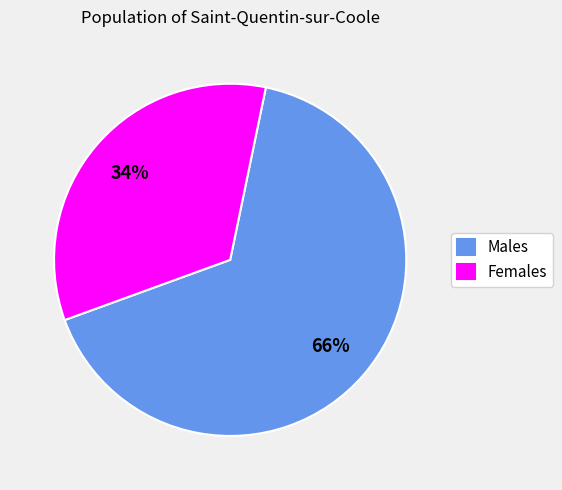

True or false: Females accounts for 34% of the total.

True